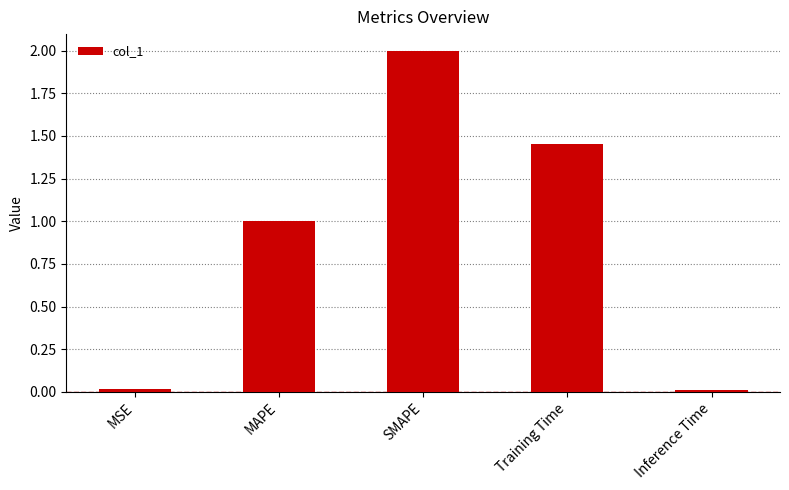

The chart shows a value of 1.0 at MAPE. True or false?

True